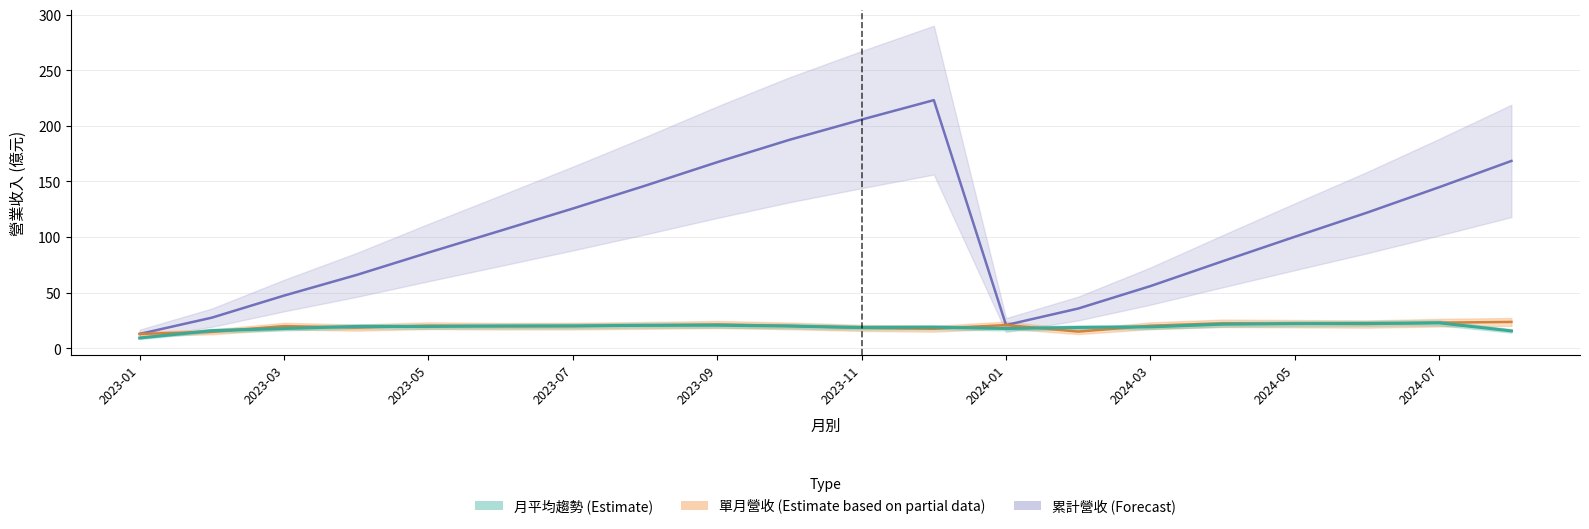

Is the value of 合併累計營收(億) at 2023-12 greater than the value of 單月營收(億) at 2023-05?

Yes